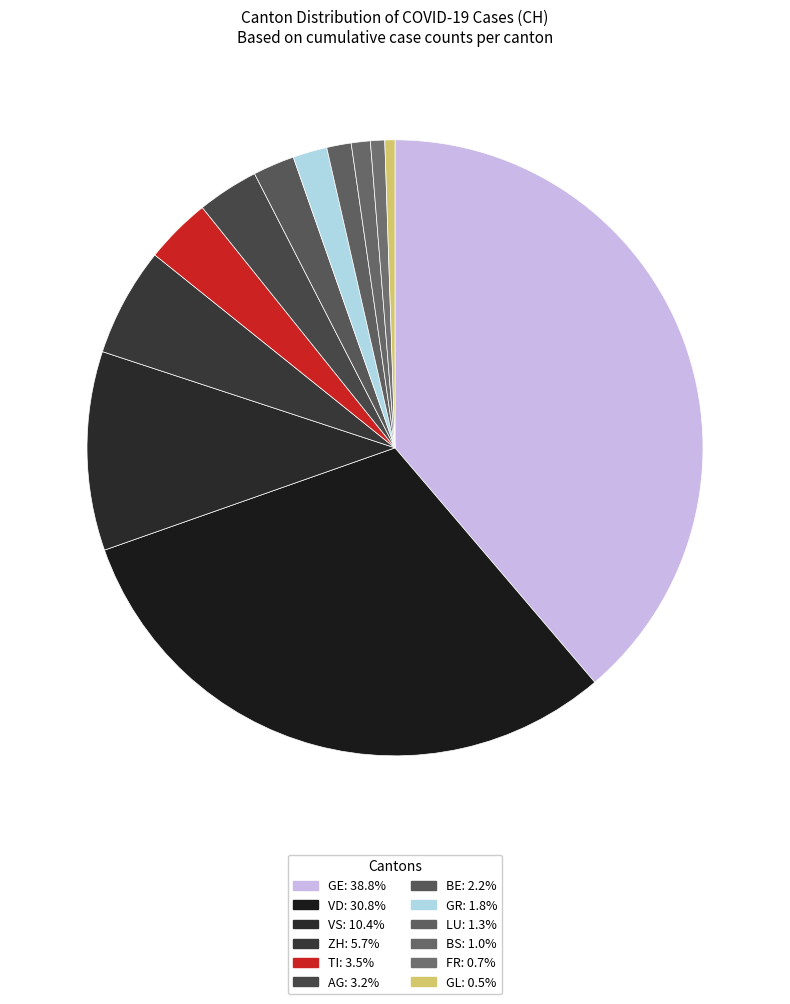

Is ZH the majority of the pie?

No